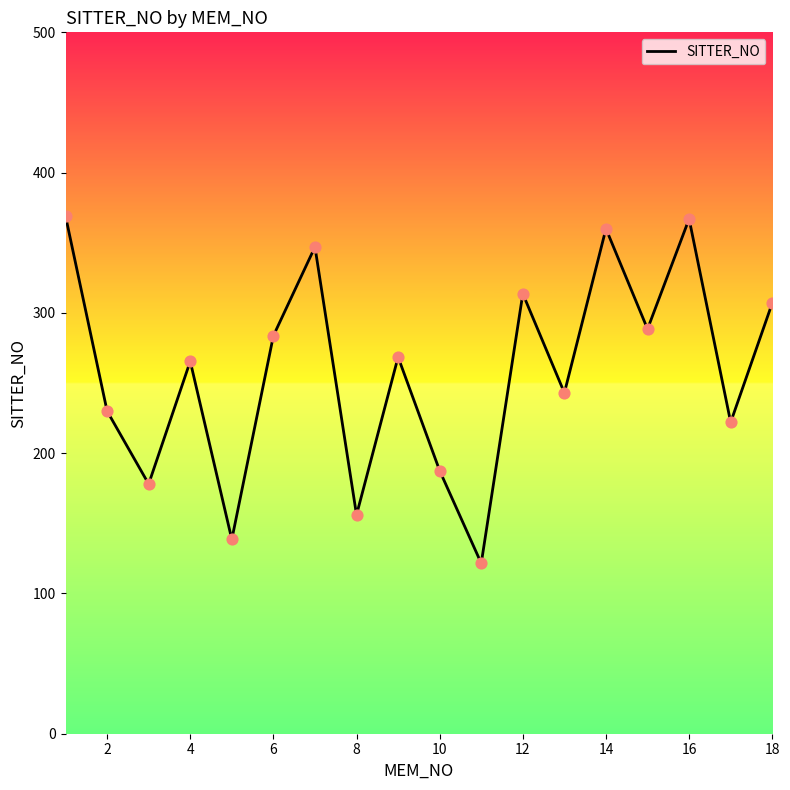

What is the smallest value displayed?

121.5